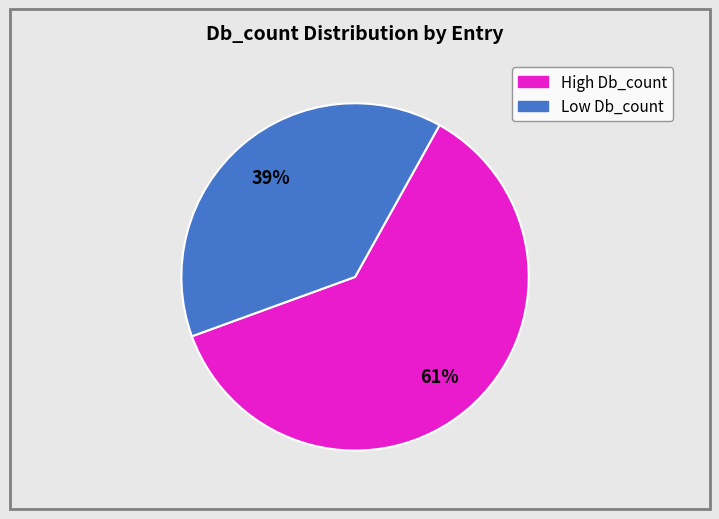

Is there a majority slice in this chart?

Yes